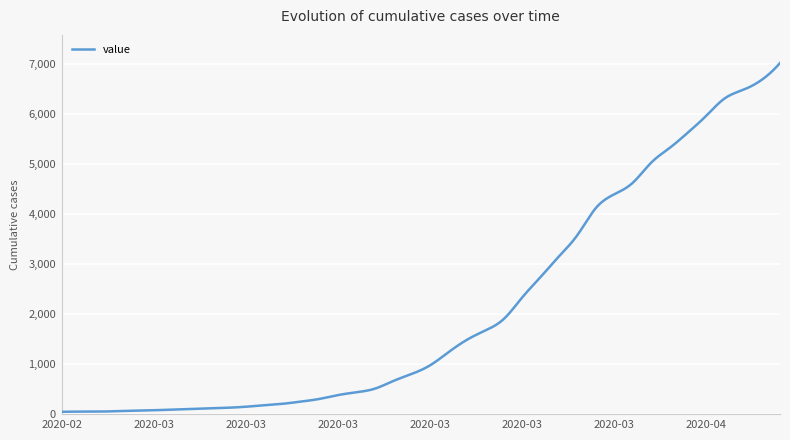

What is the difference between the maximum and minimum values?

6964.0